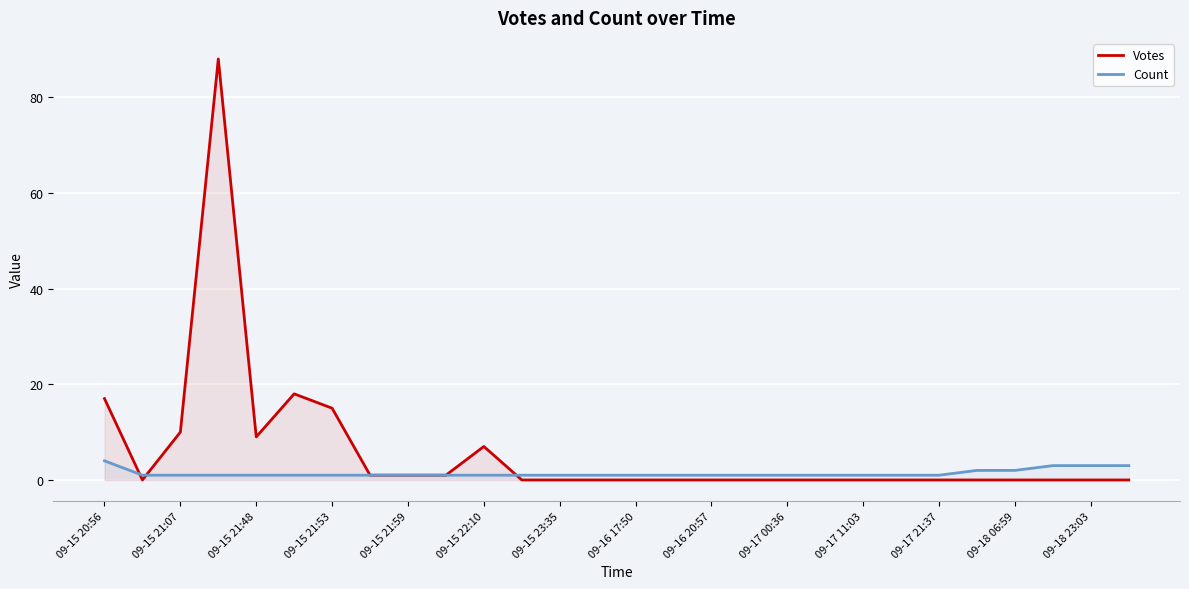

At how many categories does at least one series exceed 50?

1